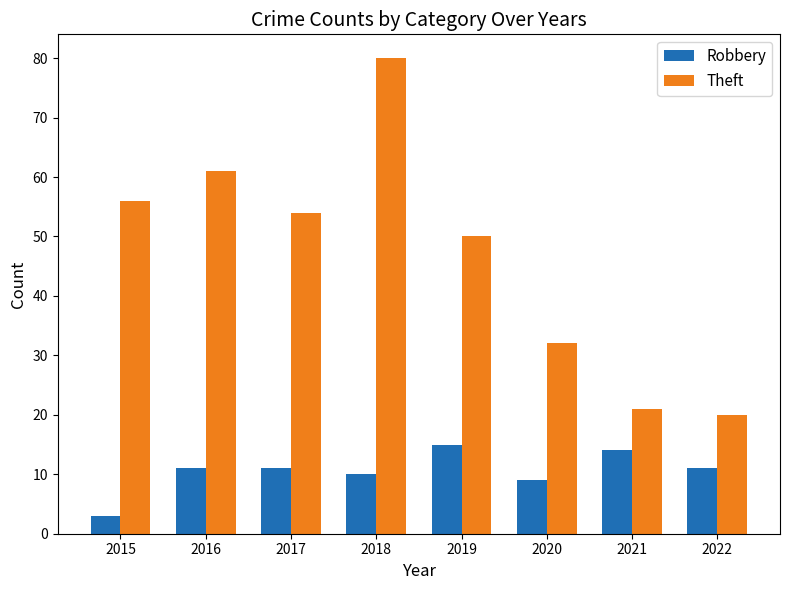

What are all the series names shown in the legend?

Robbery, Theft